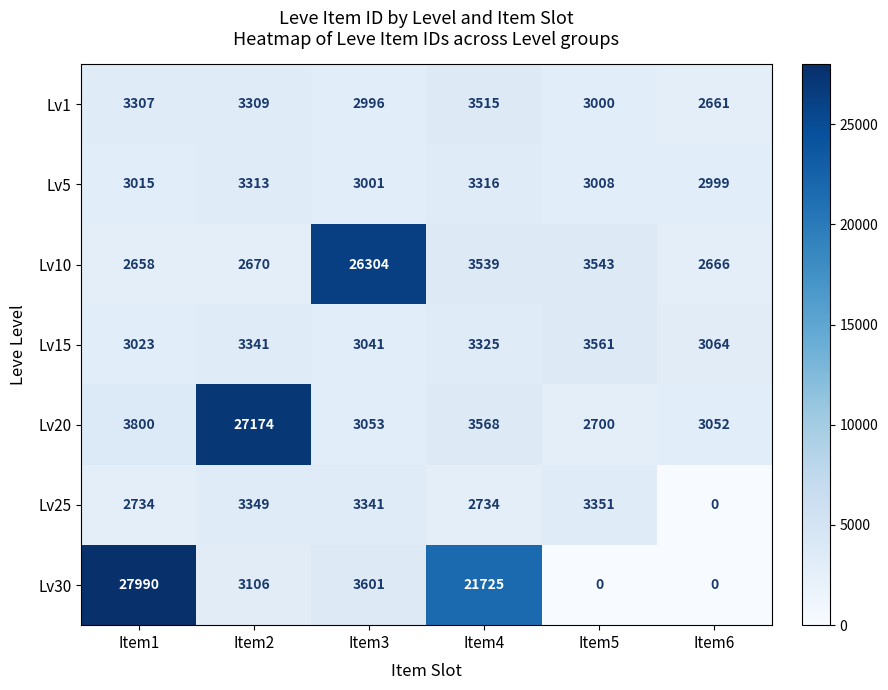

What is the lowest value of the Lv5 series?

2999